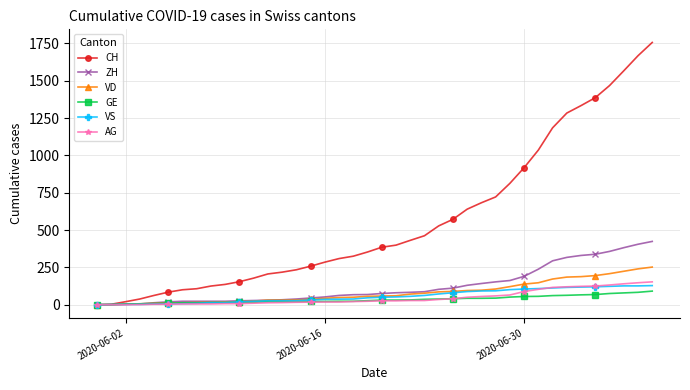

What is the greatest value displayed?

1757